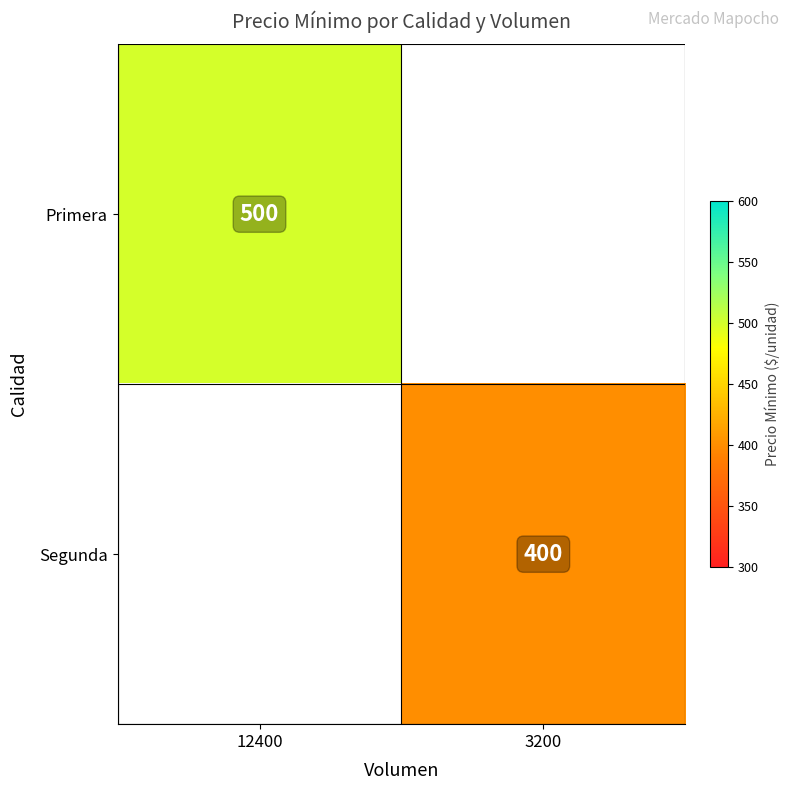

Count the number of categories in the chart.

2